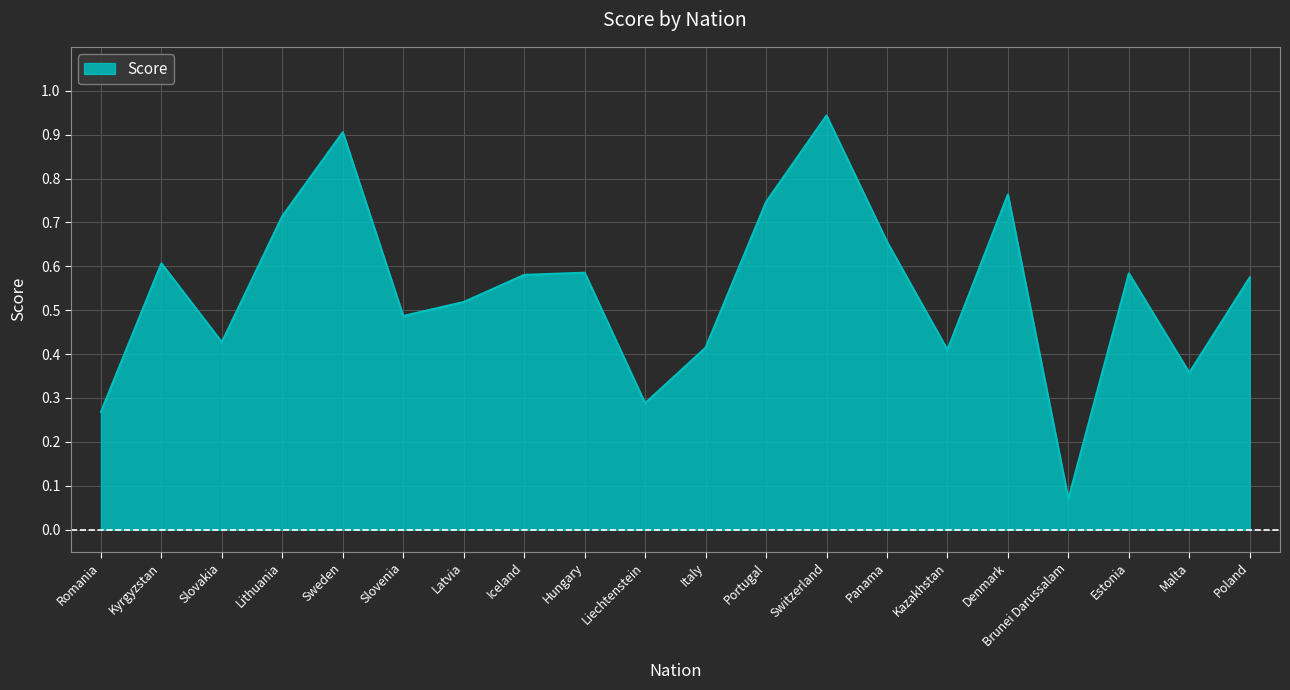

True or false: the data shows 0.2 at Switzerland.

False